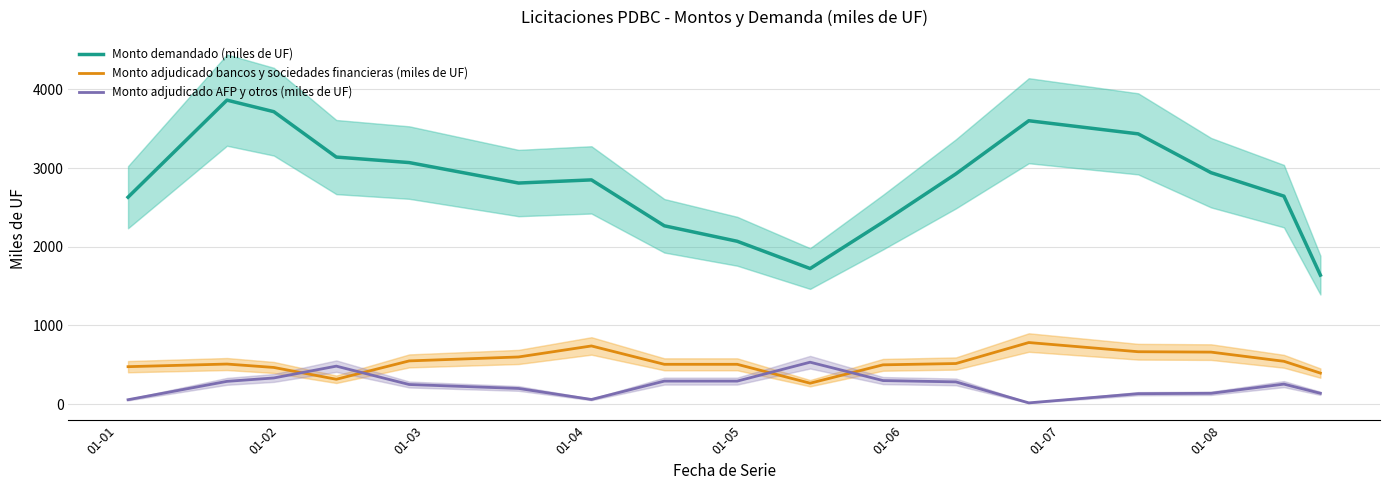

How many intersections are there between Monto adjudicado bancos y sociedades financieras (miles de UF) and Monto adjudicado AFP y otros (miles de UF)?

4